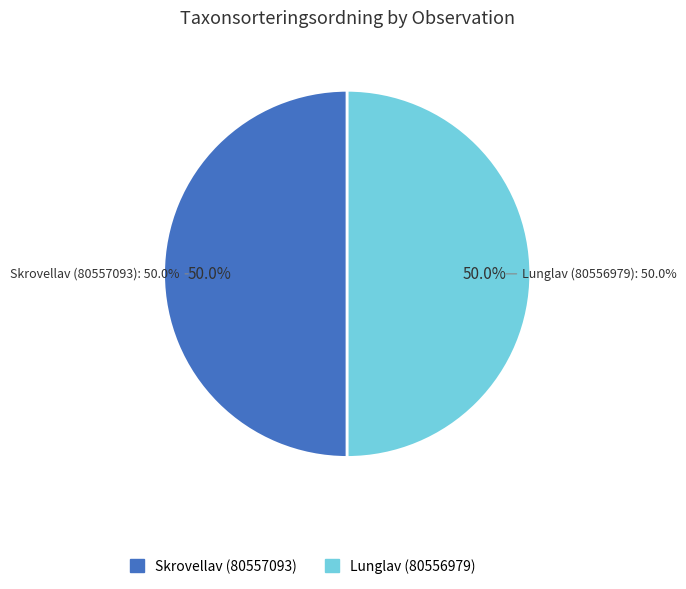

To the nearest percent, what percentage of the pie is Lunglav (80556979)?

50%